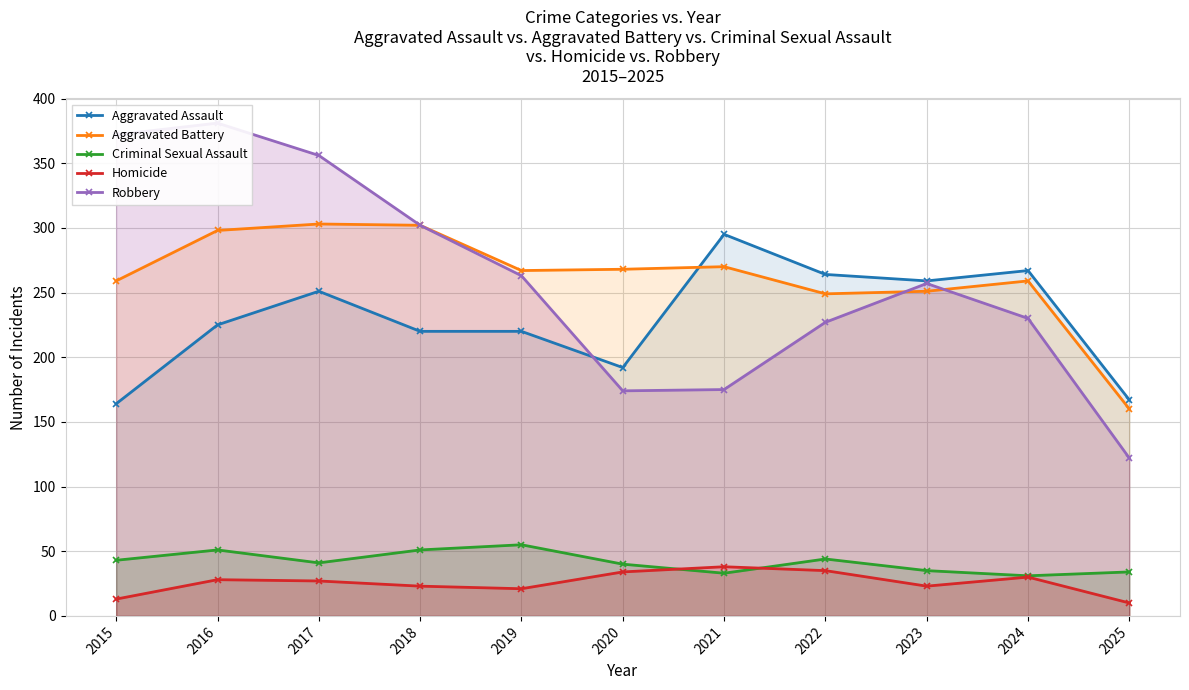

Between 2025 and 2022, which is larger?

2022